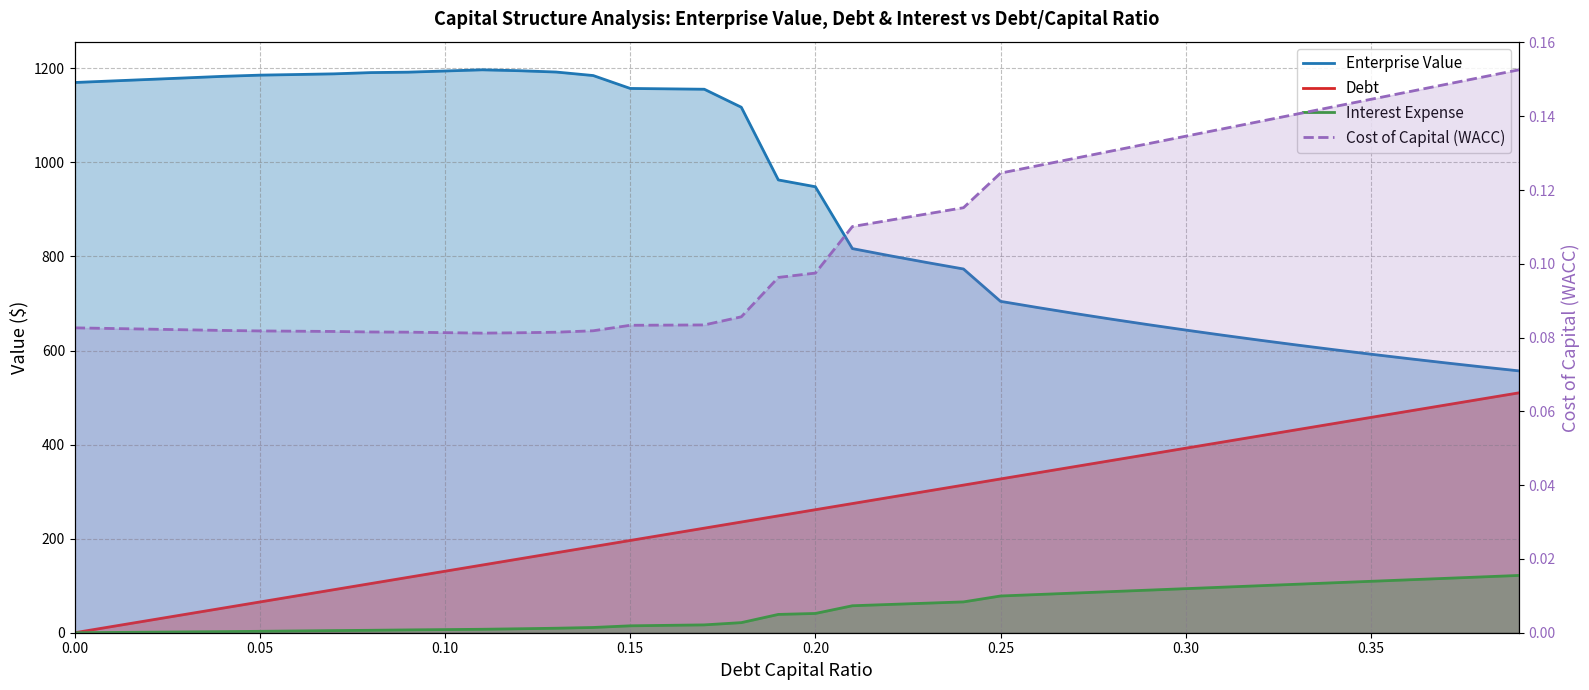

What is the highest value of the Interest Expense series?

121.8